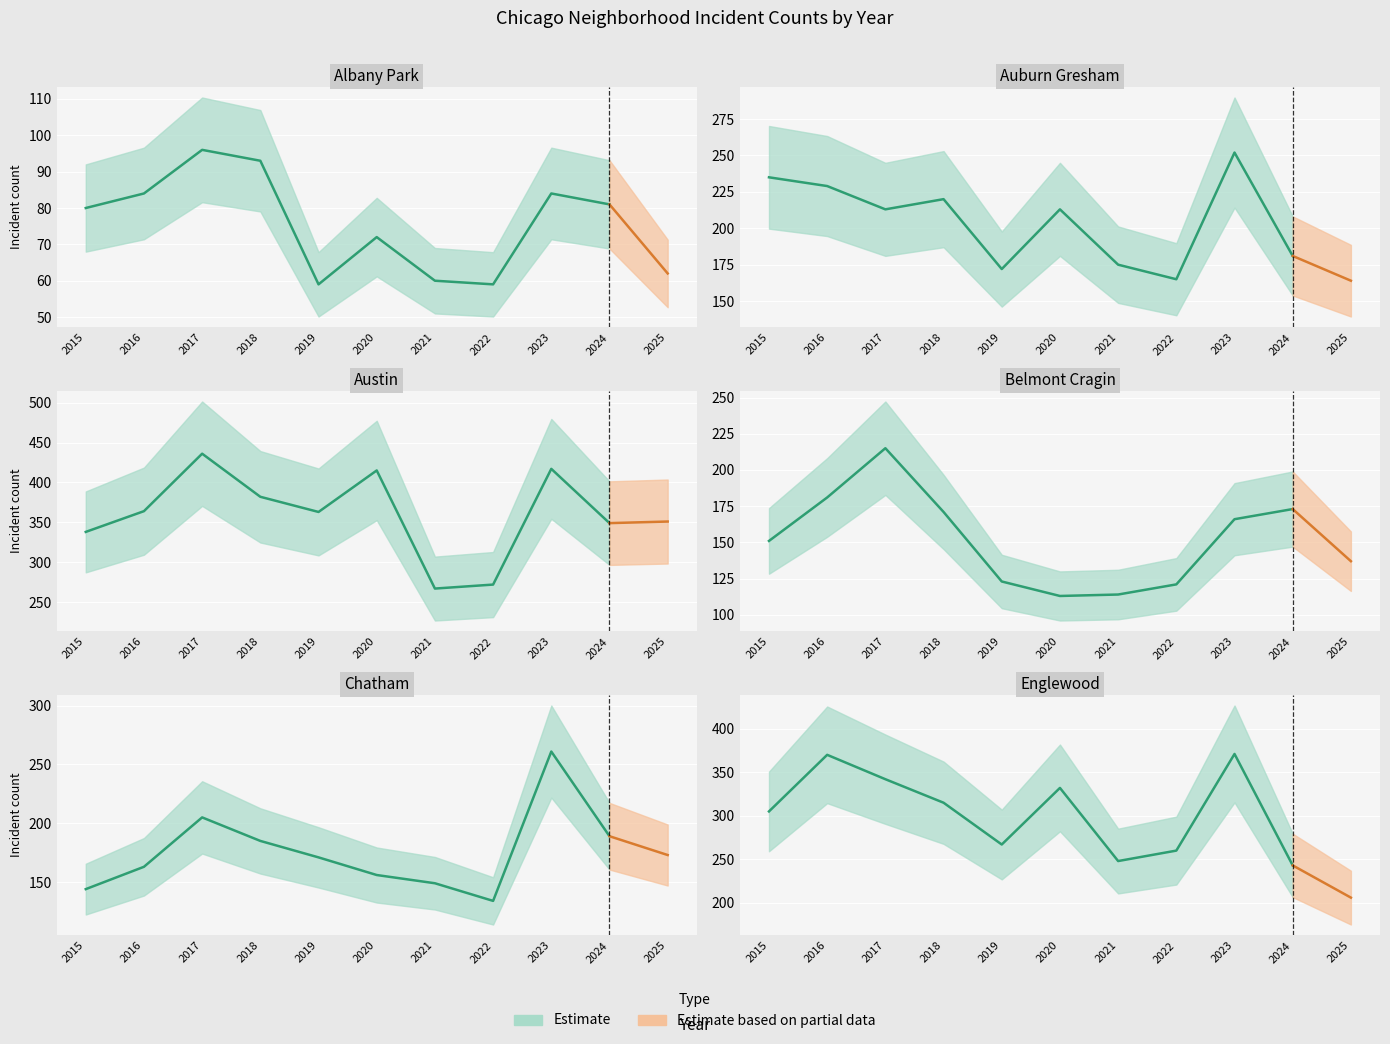

What is the sum of all Belmont Cragin values?

1665